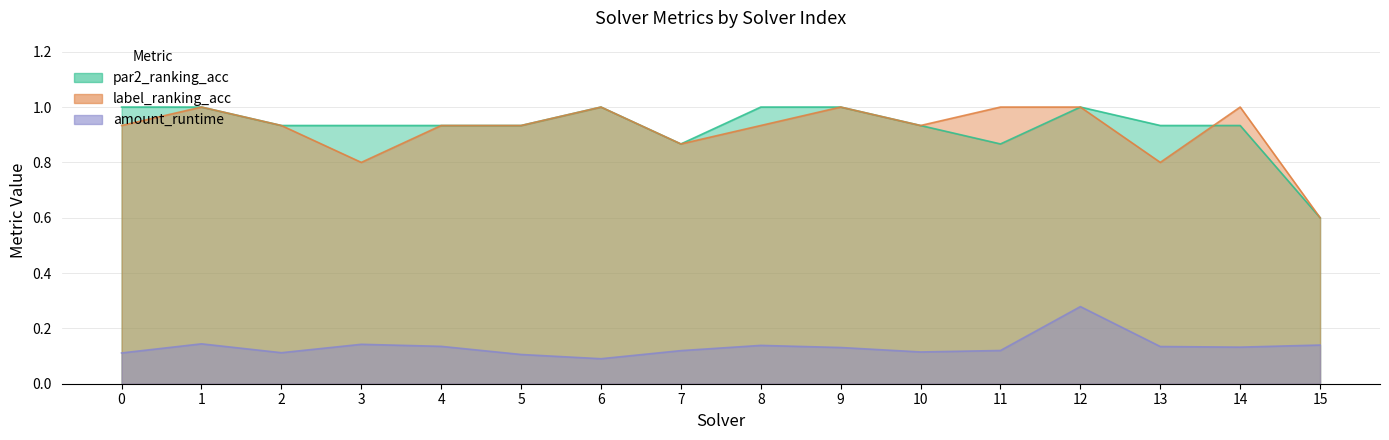

Rank the series at 9 from highest to lowest value.

par2_ranking_acc, label_ranking_acc, amount_runtime